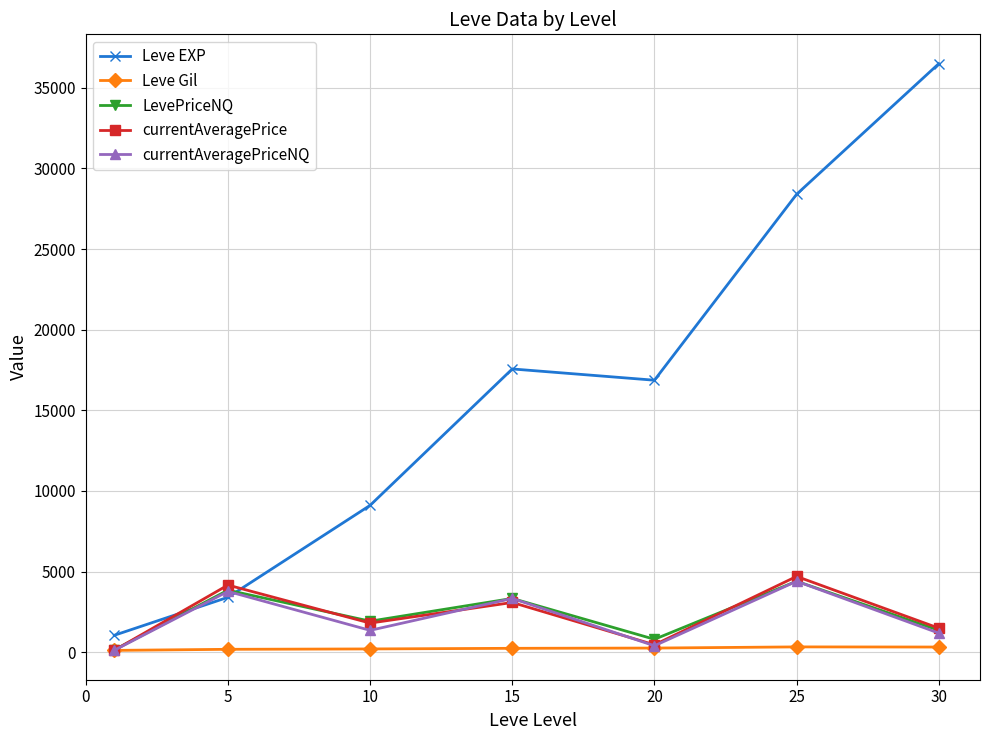

What are all the series names shown in the legend?

Leve EXP, Leve Gil, LevePriceNQ, currentAveragePrice, currentAveragePriceNQ